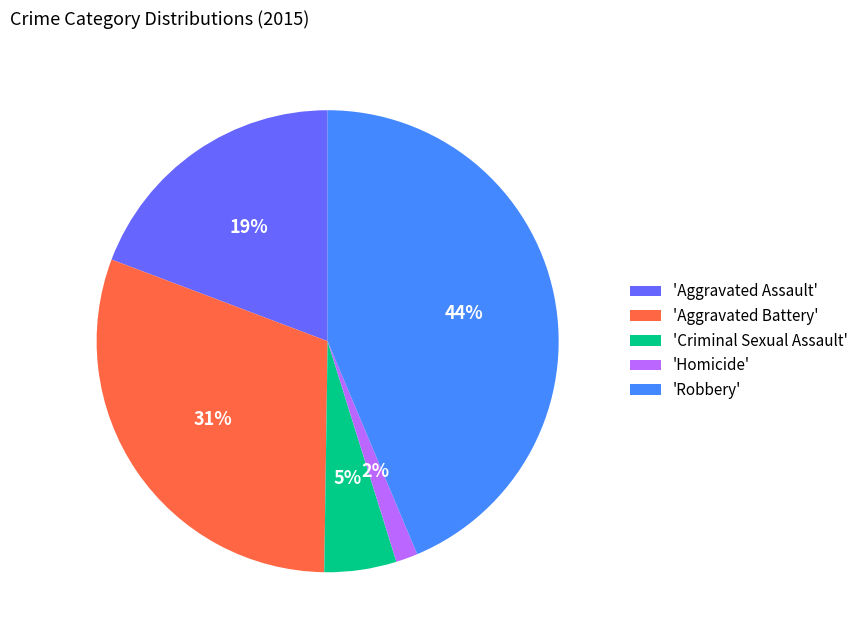

Is it true that 'Criminal Sexual Assault' is 1% of the pie?

False